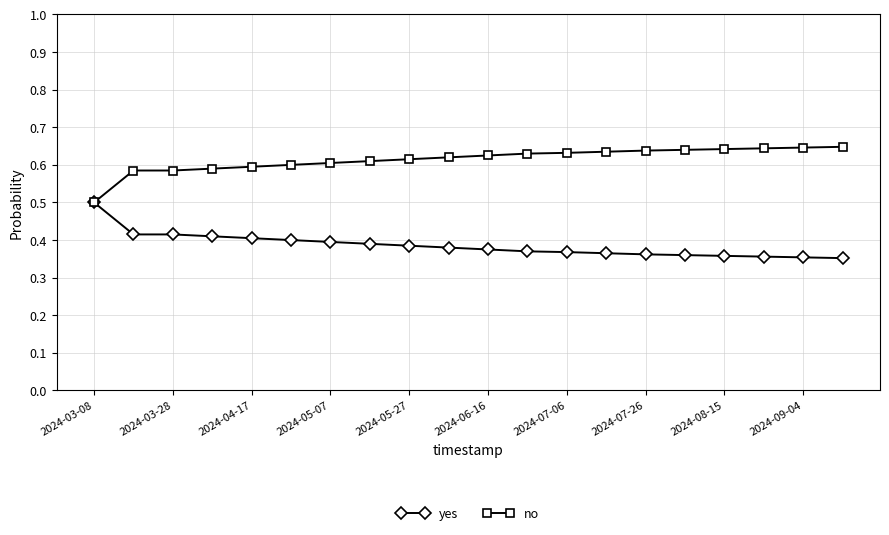

How many lines are shown in the chart?

2